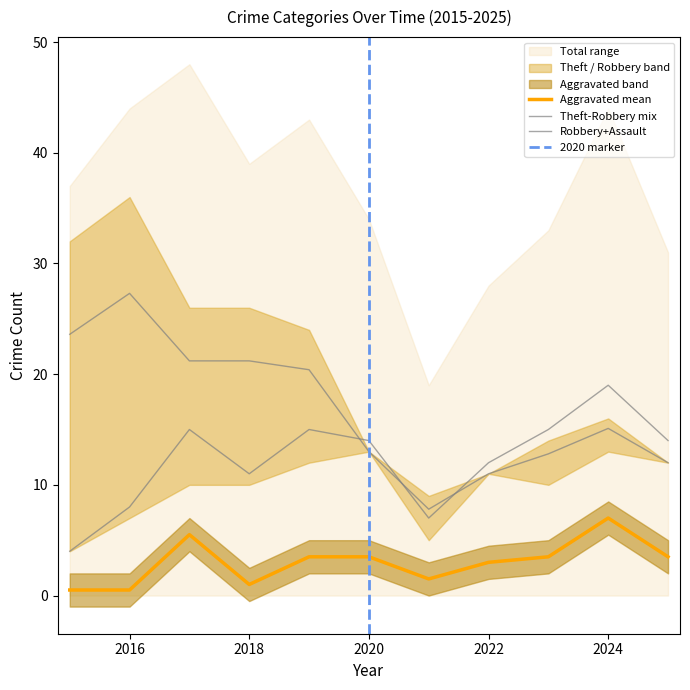

At which label does Aggravated Assault reach its minimum?

2015